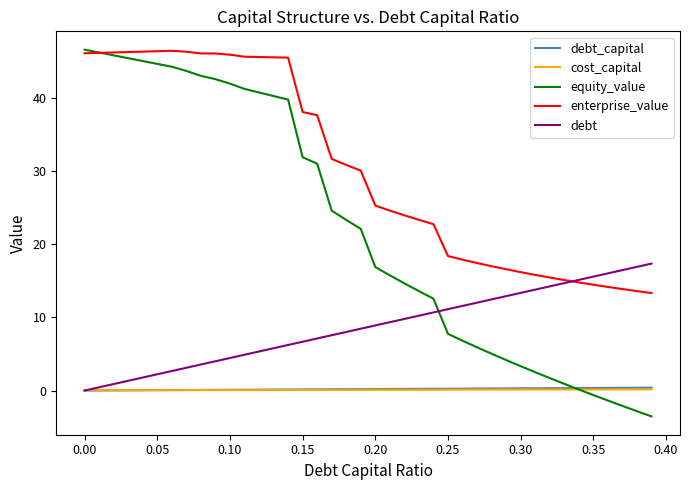

What is the minimum value shown in the chart?

-3.5